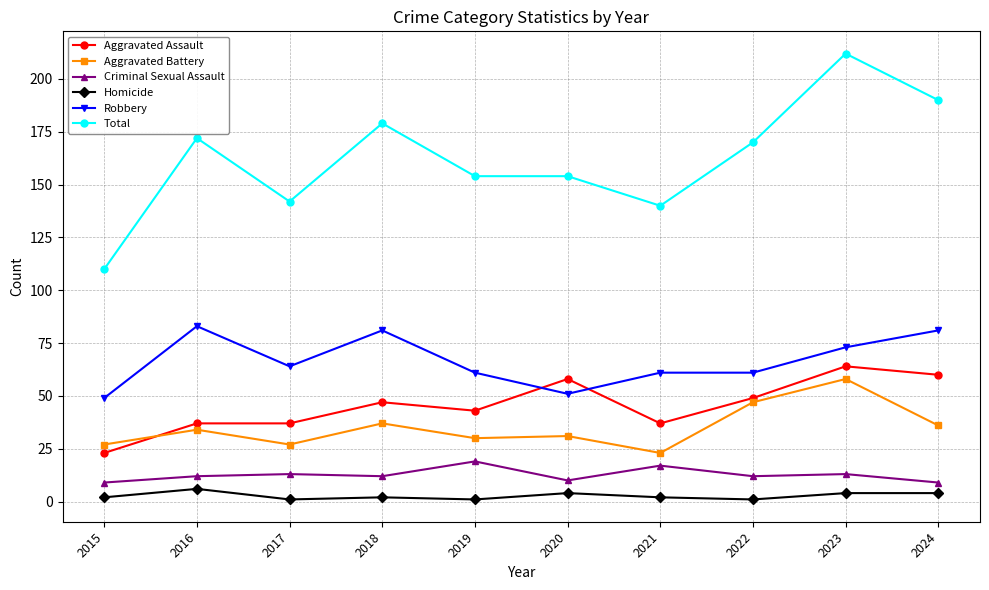

At which label does Homicide reach its peak?

2016